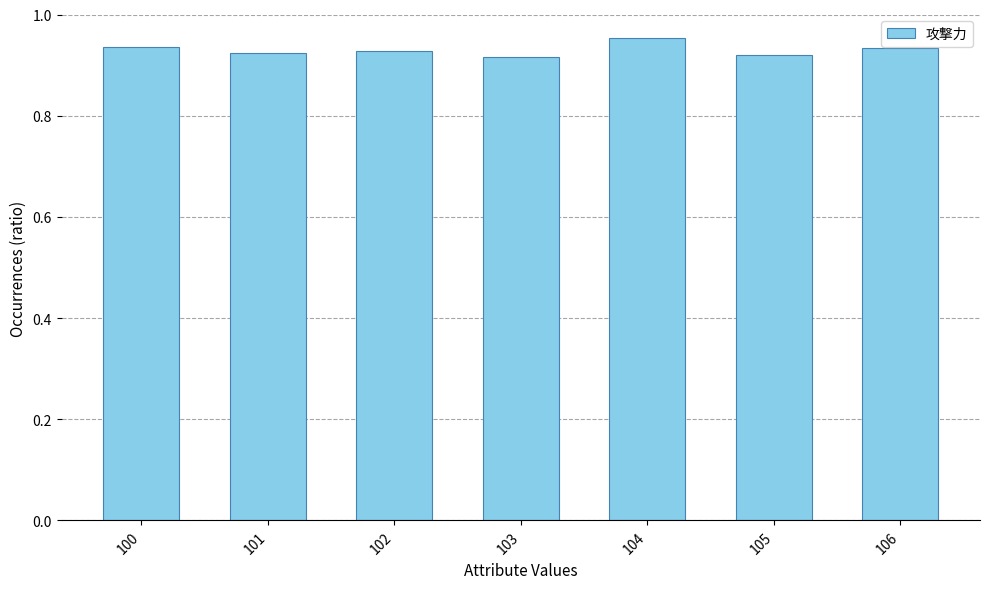

The value at 102 is 1.6. True or false?

False